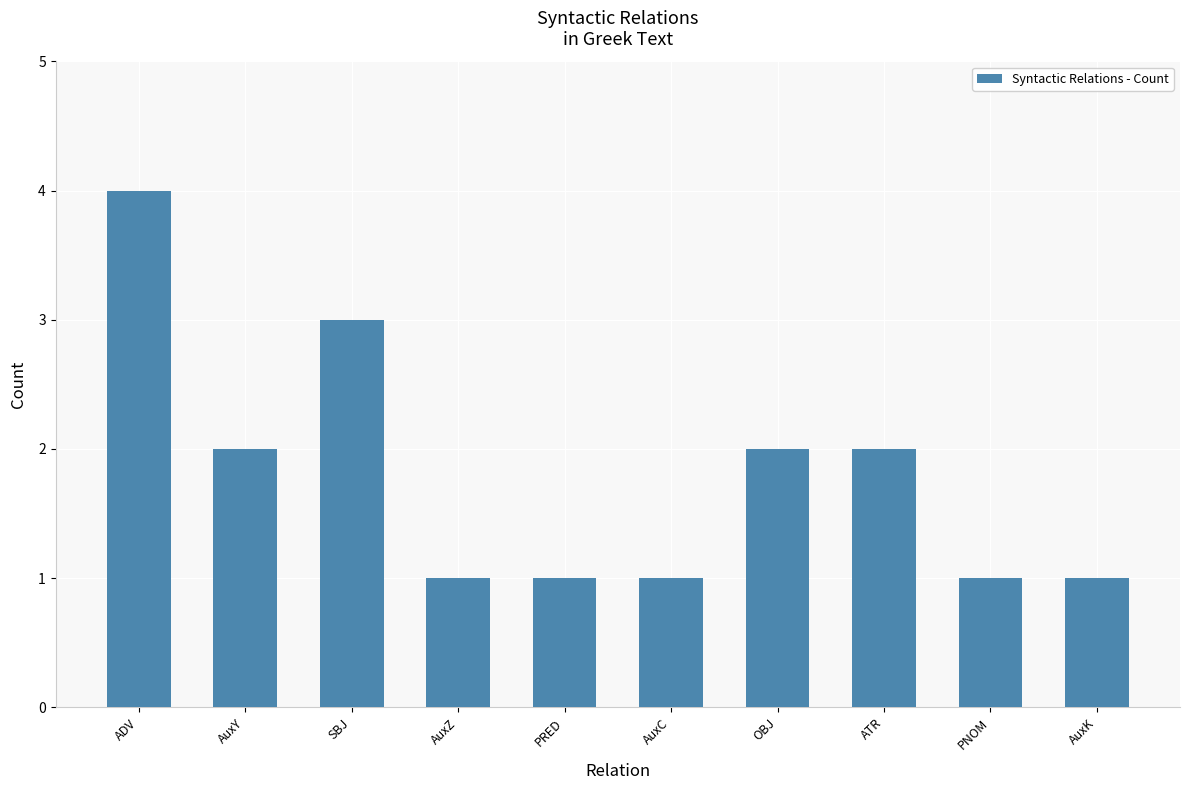

What is the change in value from AuxY to SBJ?

+1